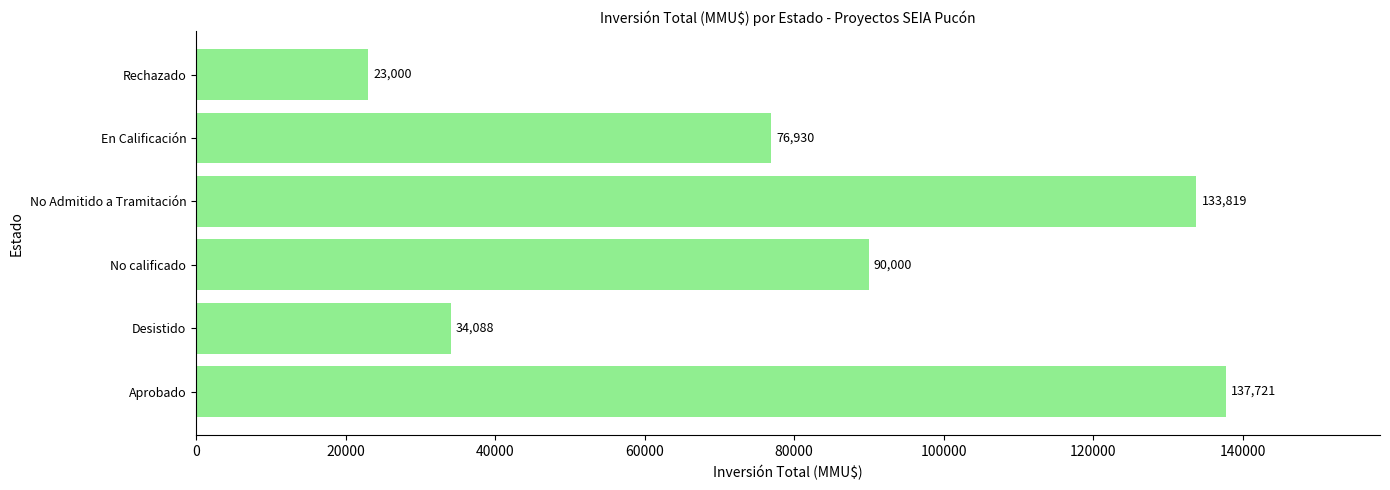

What is the difference between the maximum and second lowest values?

103633